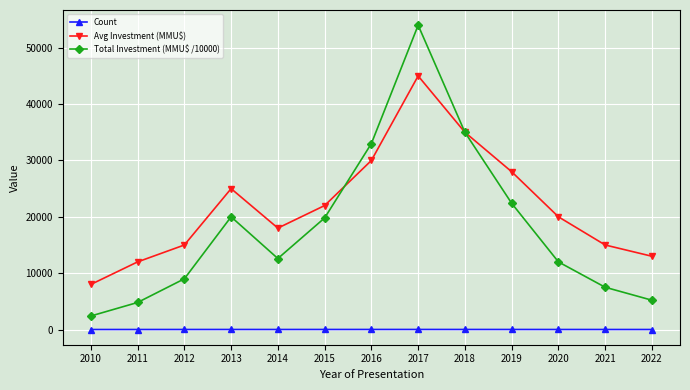

The Avg Investment (MMU$) series shows 25577 at 2021. True or false?

False